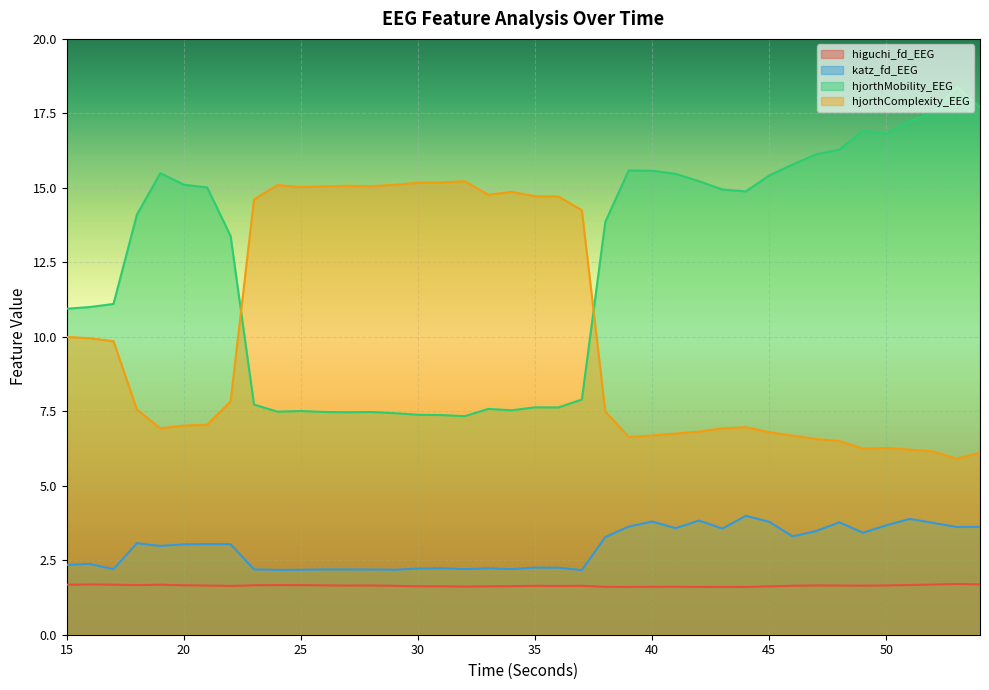

Reading left to right, extract all data points from this chart.

higuchi_fd_EEG: 15=1.7	16=1.7	17=1.7	18=1.7	19=1.7	20=1.7	21=1.7	22=1.6	23=1.7	24=1.7	25=1.7	26=1.7	27=1.7	28=1.7	29=1.6	30=1.6	31=1.6	32=1.6	33=1.6	34=1.6	35=1.6	36=1.6	37=1.6	38=1.6	39=1.6	40=1.6	41=1.6	42=1.6	43=1.6	44=1.6	45=1.6	46=1.6	47=1.7	48=1.7	49=1.6	50=1.7	51=1.7	52=1.7	53=1.7	54=1.7
katz_fd_EEG: 15=2.3	16=2.4	17=2.2	18=3.1	19=3.0	20=3.0	21=3.0	22=3.0	23=2.2	24=2.2	25=2.2	26=2.2	27=2.2	28=2.2	29=2.2	30=2.2	31=2.2	32=2.2	33=2.2	34=2.2	35=2.3	36=2.2	37=2.2	38=3.3	39=3.6	40=3.8	41=3.6	42=3.8	43=3.6	44=4.0	45=3.8	46=3.3	47=3.5	48=3.8	49=3.4	50=3.7	51=3.9	52=3.8	53=3.6	54=3.6
hjorthMobility_EEG: 15=10.9	16=11.0	17=11.1	18=14.1	19=15.5	20=15.1	21=15.0	22=13.4	23=7.7	24=7.5	25=7.5	26=7.5	27=7.5	28=7.5	29=7.4	30=7.4	31=7.4	32=7.3	33=7.6	34=7.5	35=7.6	36=7.6	37=7.9	38=13.9	39=15.6	40=15.6	41=15.5	42=15.2	43=14.9	44=14.9	45=15.4	46=15.8	47=16.1	48=16.3	49=16.9	50=16.8	51=17.2	52=17.5	53=18.4	54=17.7
hjorthComplexity_EEG: 15=10.0	16=10.0	17=9.9	18=7.6	19=6.9	20=7.0	21=7.0	22=7.8	23=14.6	24=15.1	25=15.0	26=15.0	27=15.1	28=15.1	29=15.1	30=15.2	31=15.2	32=15.2	33=14.8	34=14.9	35=14.7	36=14.7	37=14.2	38=7.5	39=6.6	40=6.7	41=6.8	42=6.8	43=6.9	44=7.0	45=6.8	46=6.7	47=6.6	48=6.5	49=6.2	50=6.3	51=6.2	52=6.1	53=5.9	54=6.1